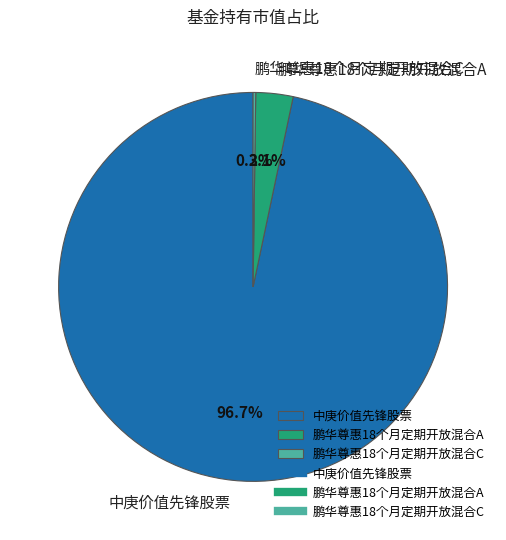

Between 中庚价值先锋股票 and 鹏华尊惠18个月定期开放混合A, which is larger?

中庚价值先锋股票